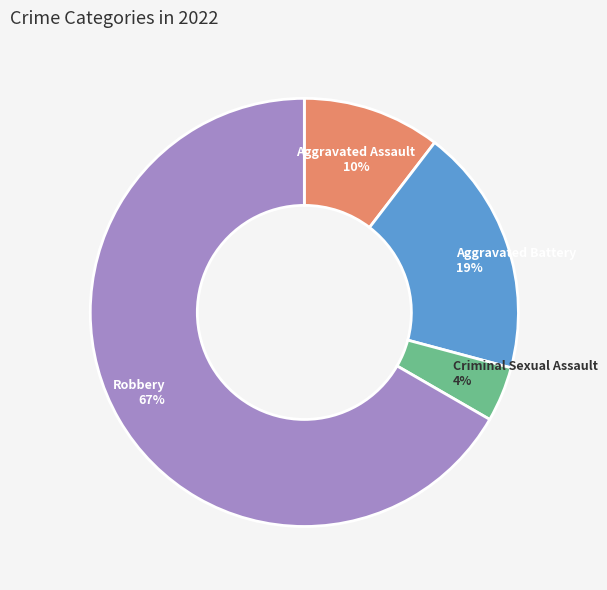

True or false: Robbery accounts for 73% of the total.

False